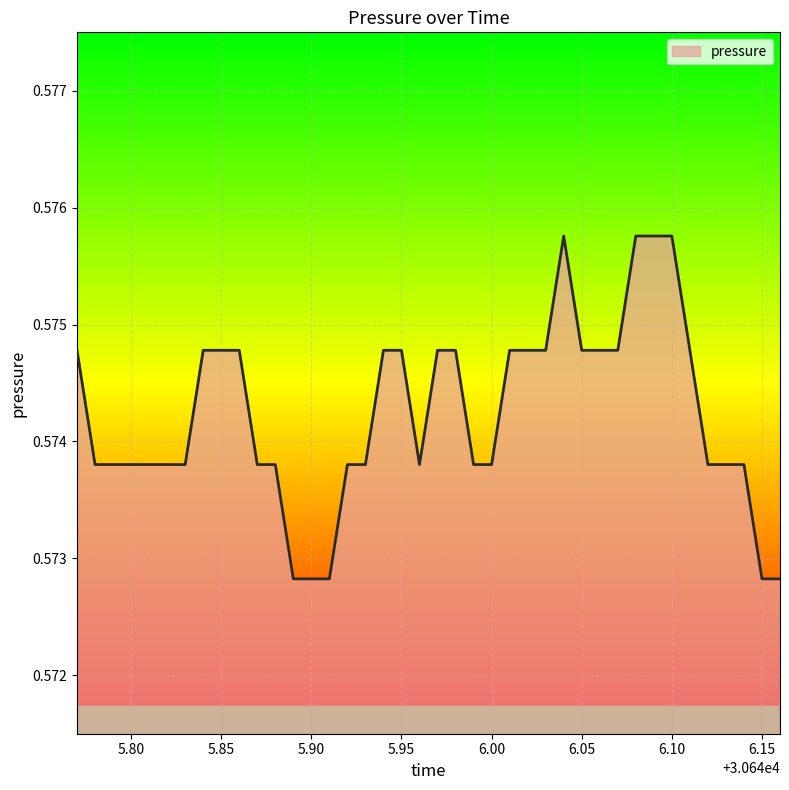

True or false: the data has more than 2 interior local peaks.

False